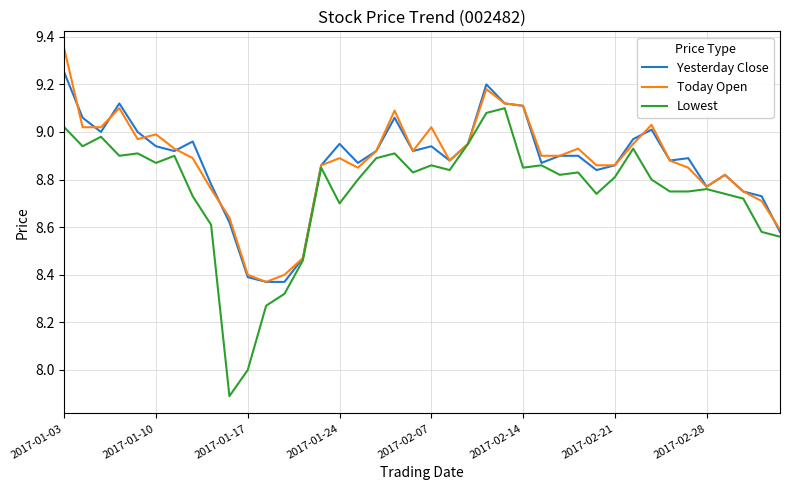

What is the minimum value shown in the chart?

7.9